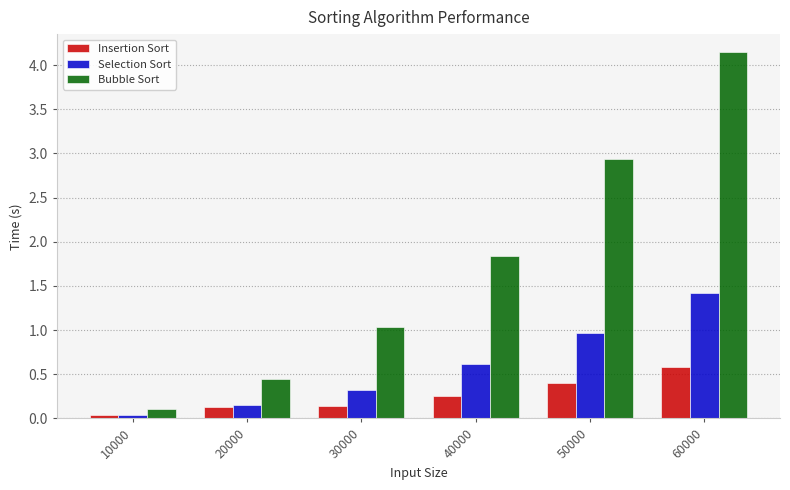

What is the sum of all Insertion Sort values?

1.6